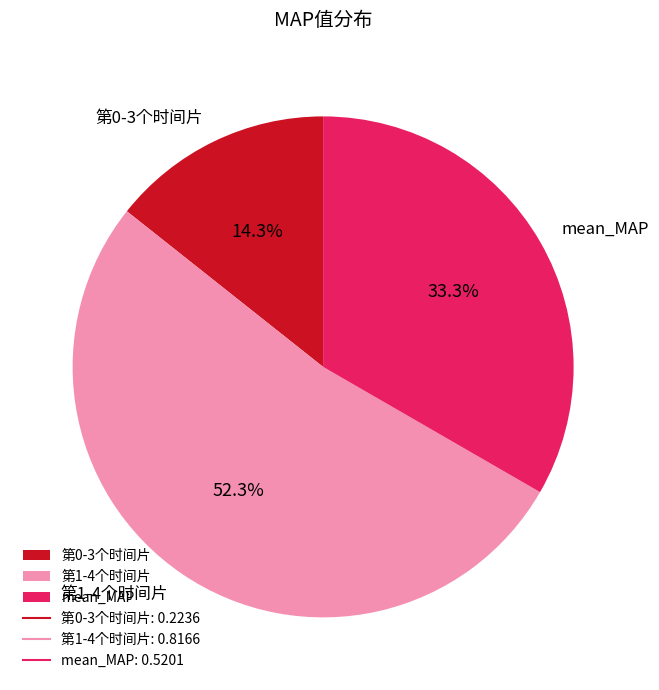

What is the smallest slice in the pie chart?

第0-3个时间片